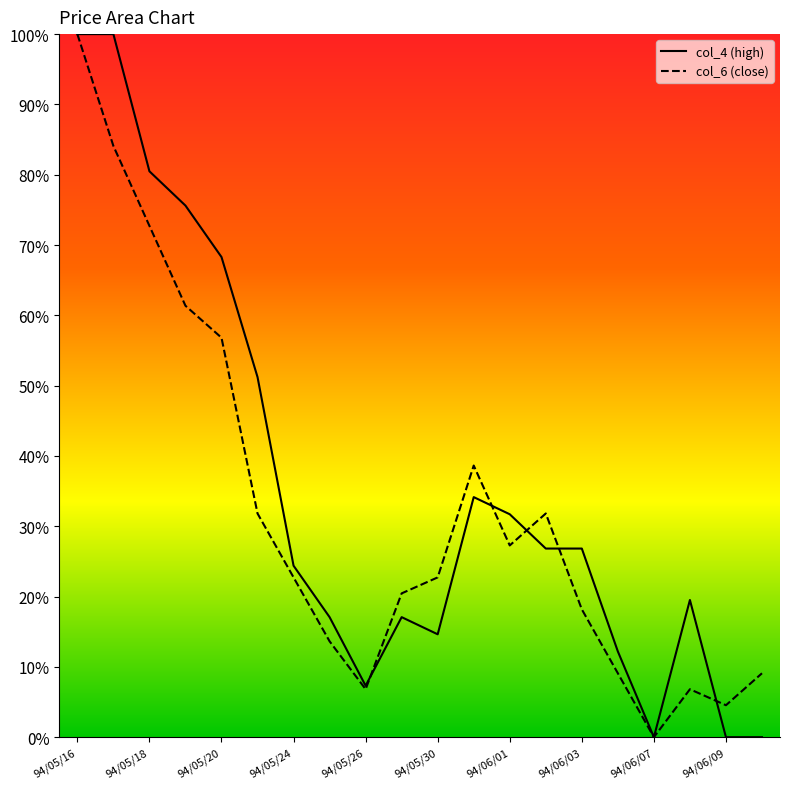

List the series in order of their overall mean, lowest first.

col_6 line, col_4 line